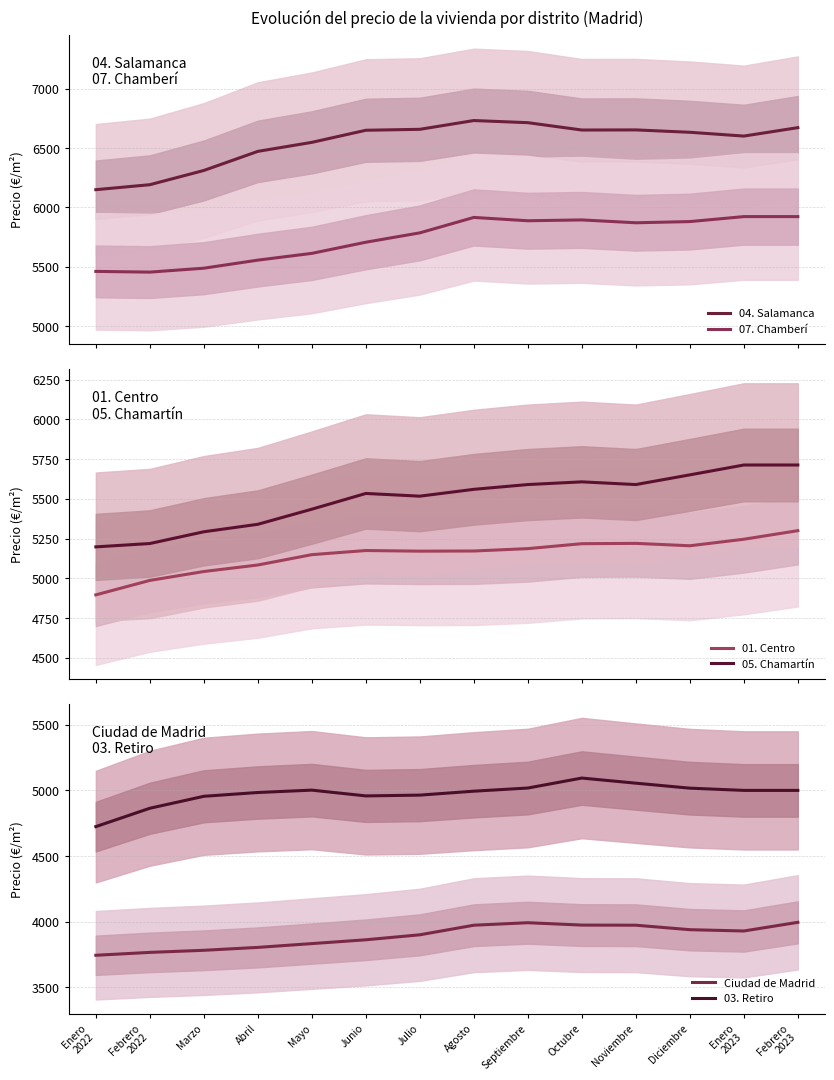

What is the difference between the highest and lowest values at Diciembre?

2694